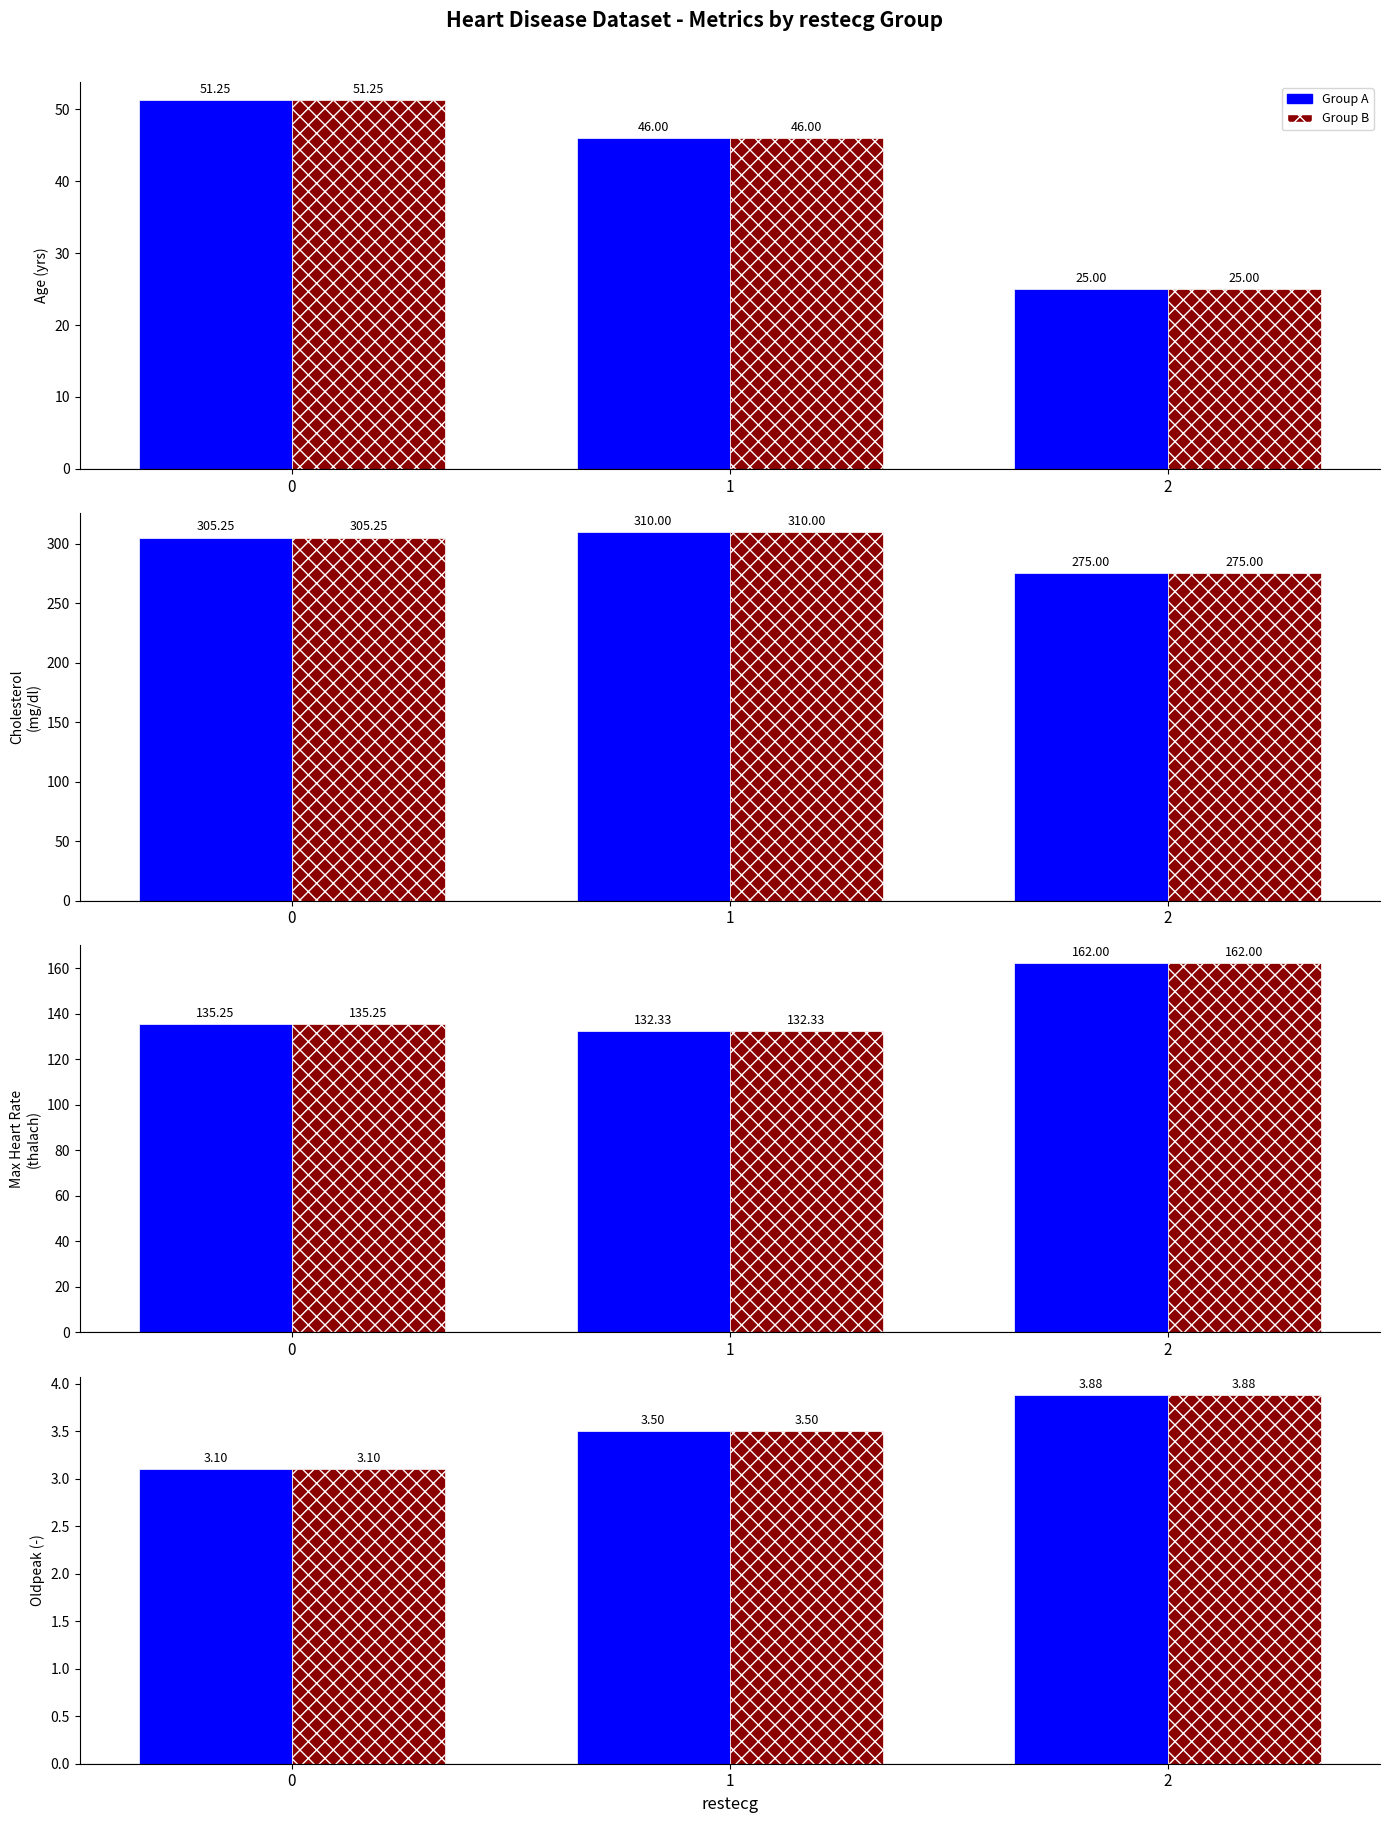

How many Group B values are between 3 and 4?

3